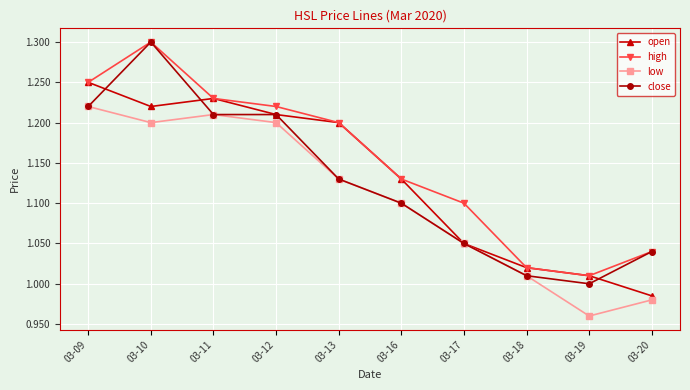

At which category does open reach its first local peak?

03-11